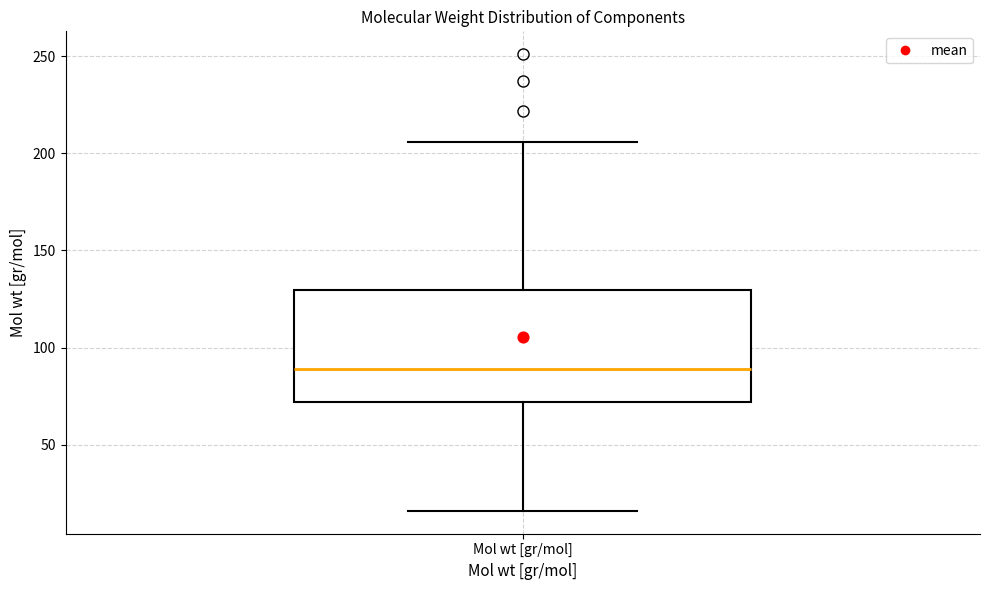

Transcribe this box plot: give where the median line is, the range the box spans, and where the two whiskers end, as read against the y-axis. The values are not printed on the chart, so give them approximately, as read against the axis.

median 90, box 70 to 130, whiskers 15 to 205